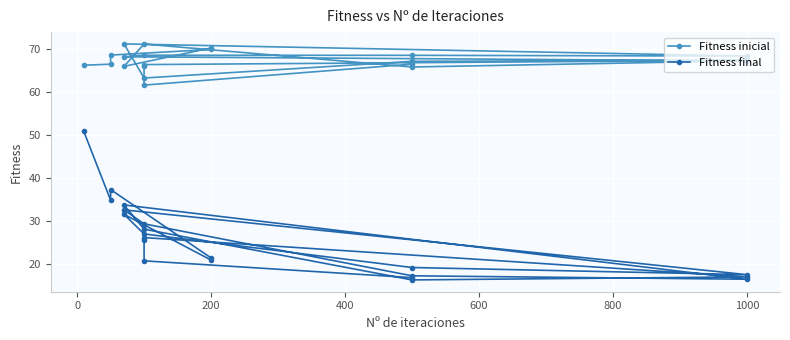

Which series has the largest total across all categories?

Fitness inicial